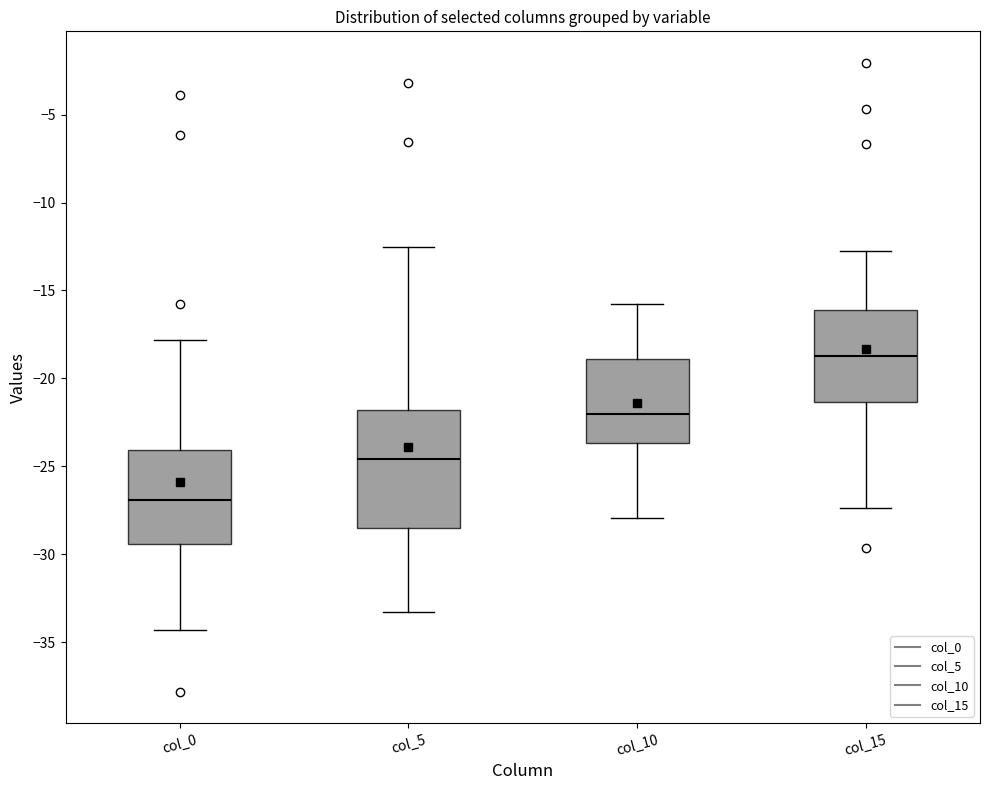

Which box has the lowest median line?

col_0